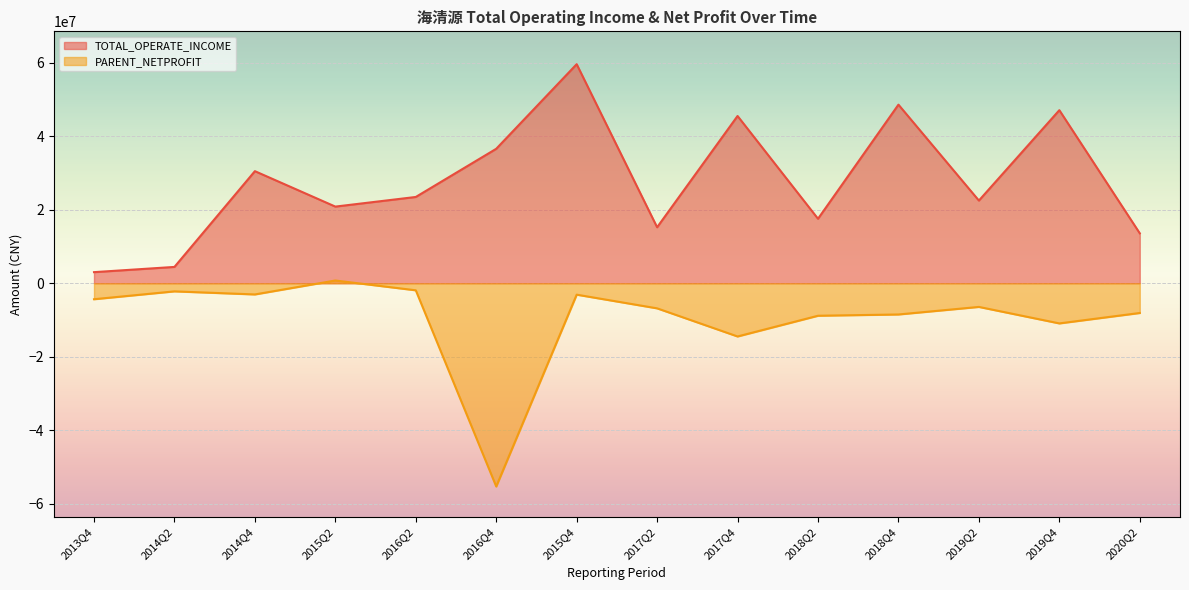

What is the difference between the highest and lowest values at 2016Q4?

91873398.4